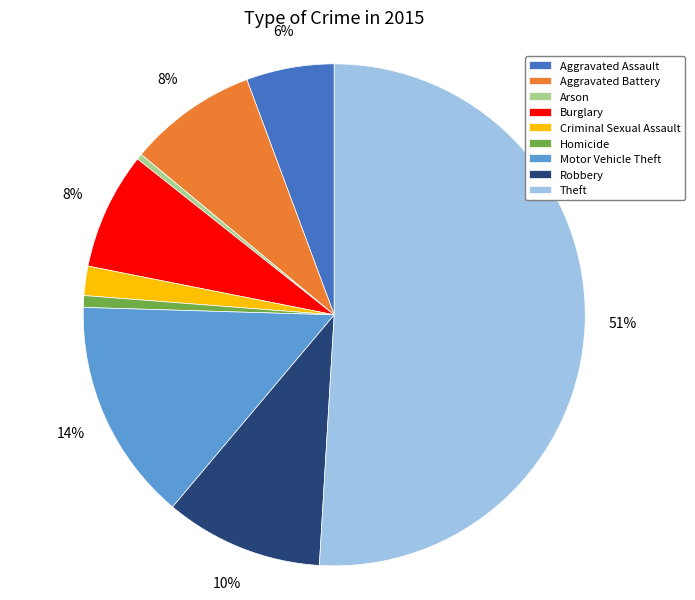

Between Arson and Criminal Sexual Assault, which is larger?

Criminal Sexual Assault